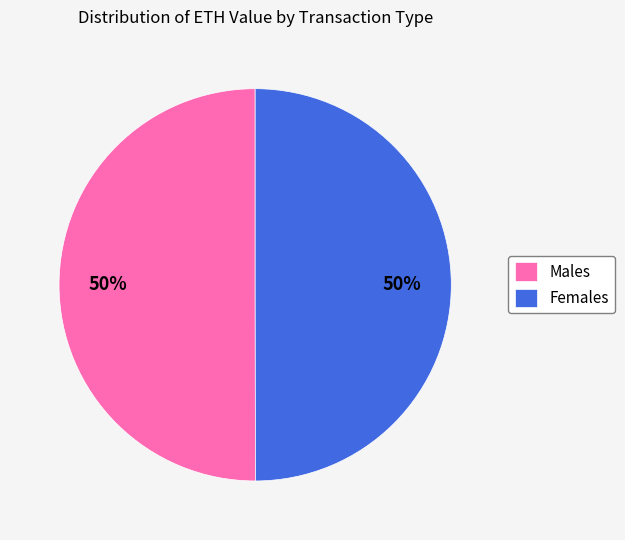

Approximately how many times larger is the value at Males compared to Females?

1.0